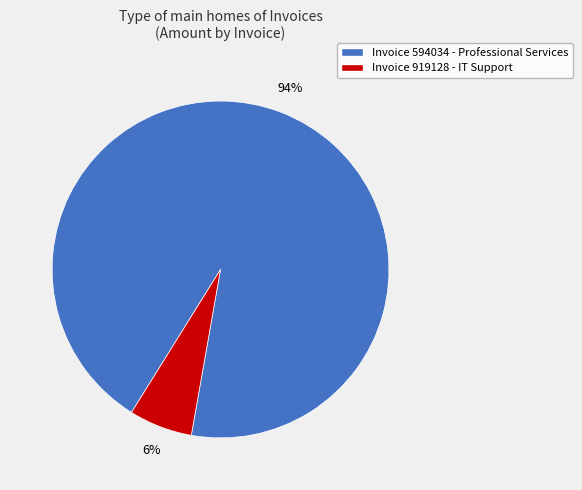

Is there any slice that represents more than half of the pie?

Yes